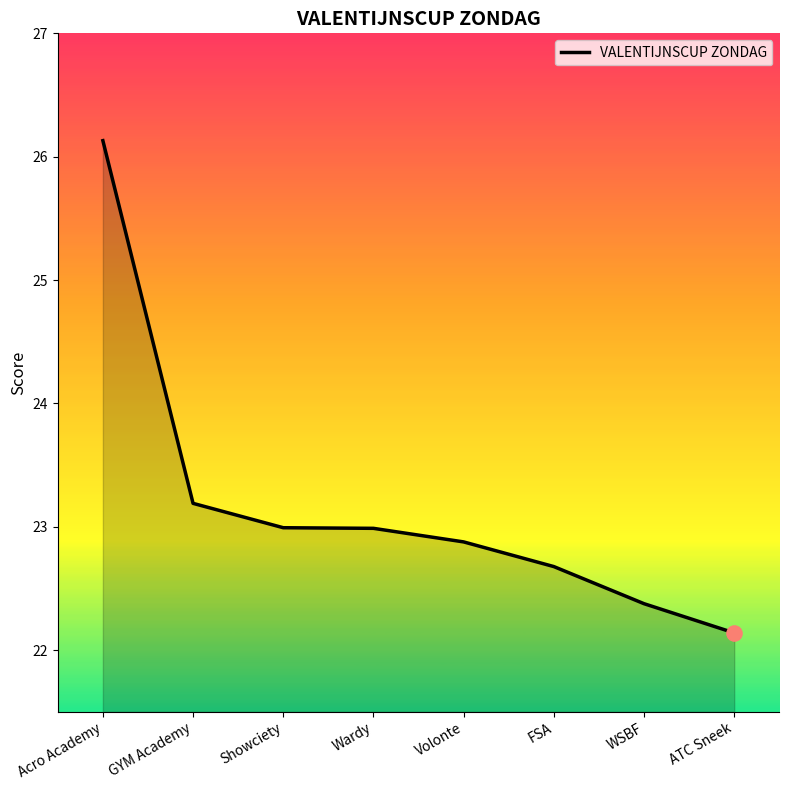

Between GYM Academy and Wardy, which is larger?

GYM Academy